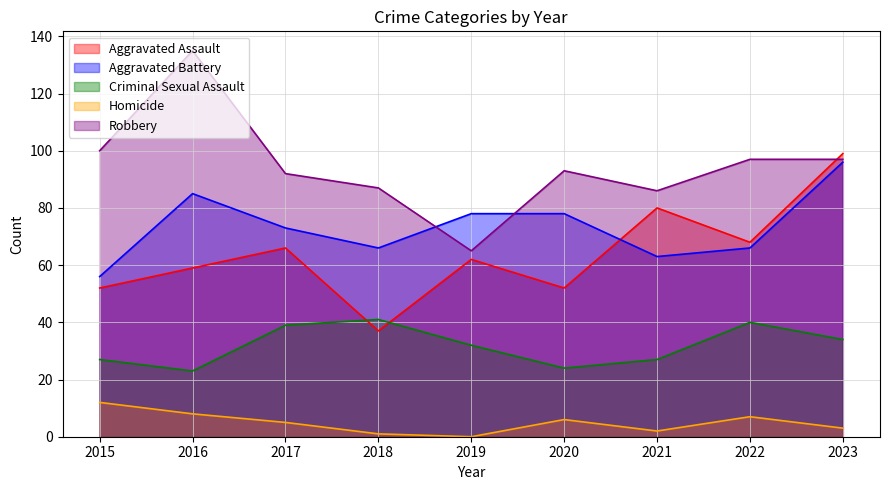

Where is the first local minimum for Homicide?

2019